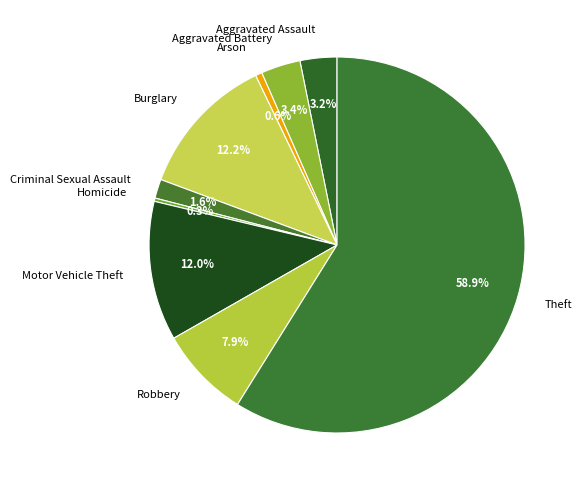

How many slices are in this pie chart?

9